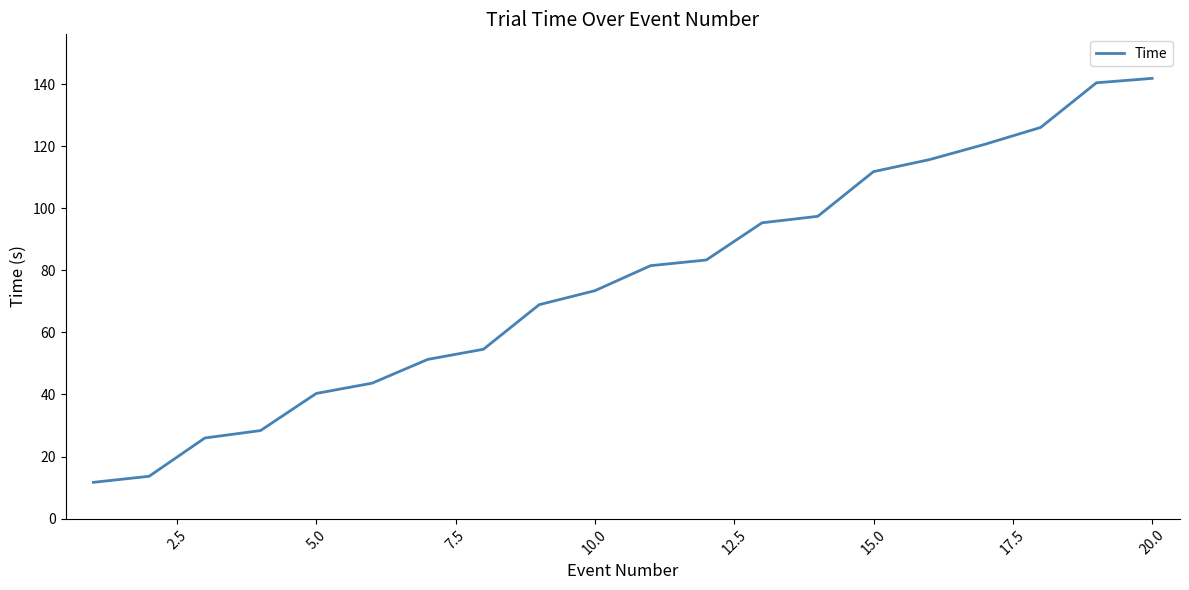

What is the greatest value displayed?

141.9